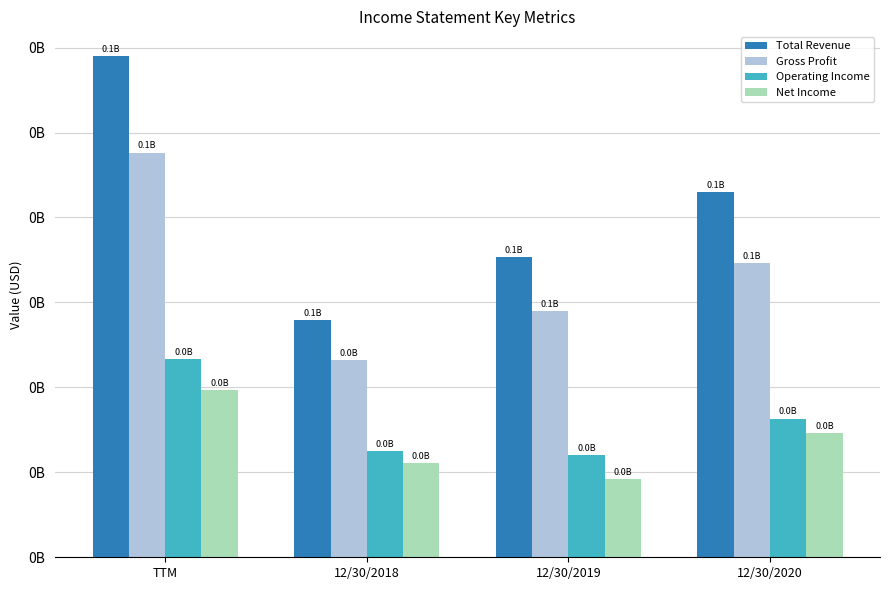

Read the Net Income value at 12/30/2020, to the nearest 10.

29146000